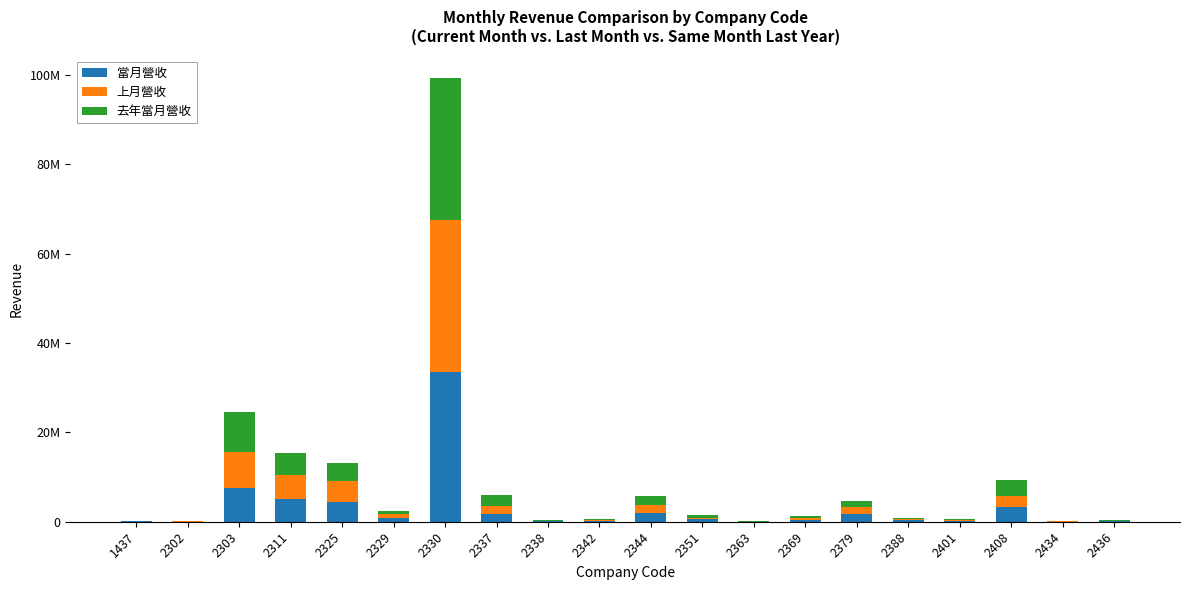

Are the bars horizontal?

No